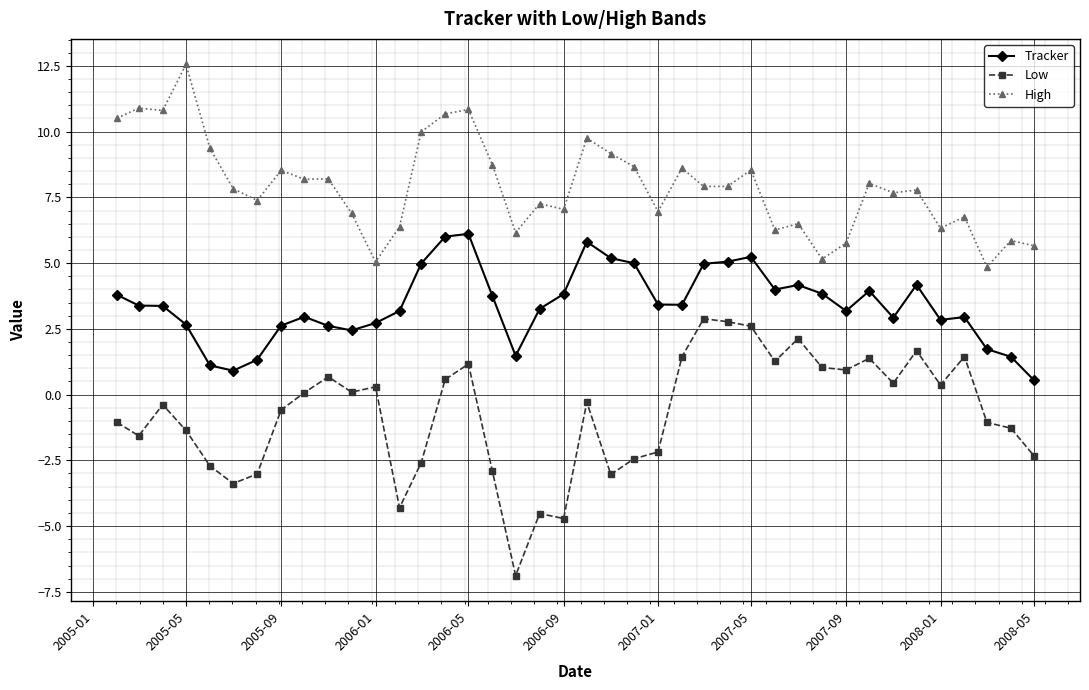

True or false: Tracker and High intersect in this chart.

False